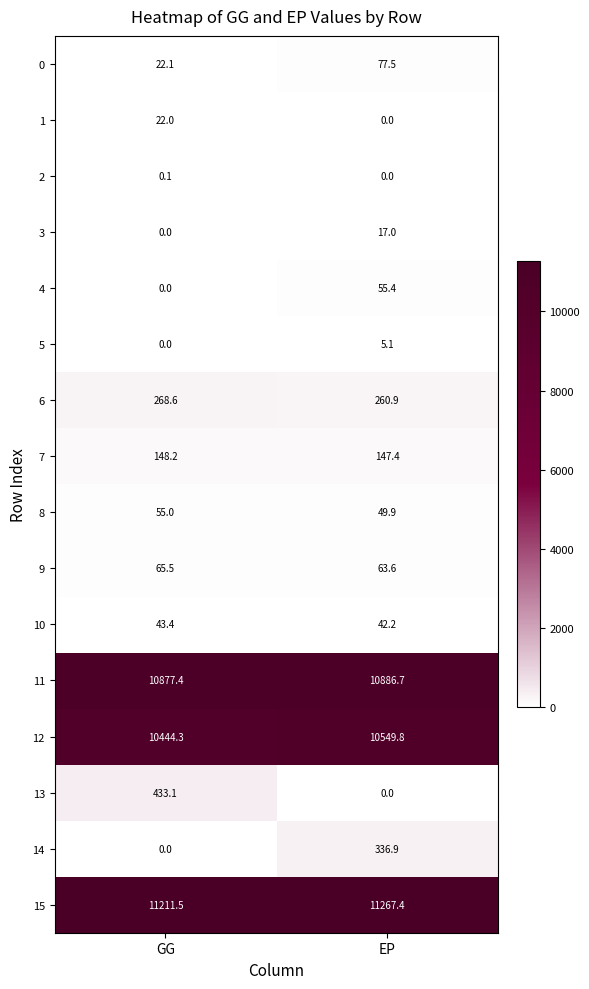

What is the total value across all series at EP?

33759.8